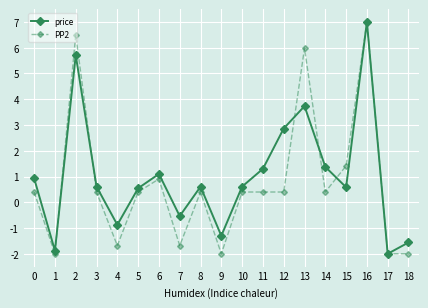

What is the maximum value shown in the chart?

7.0